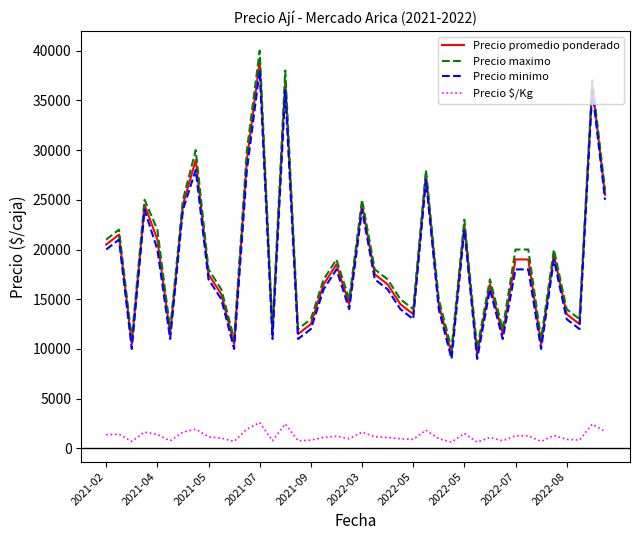

What is the maximum value for Precio minimo?

38000